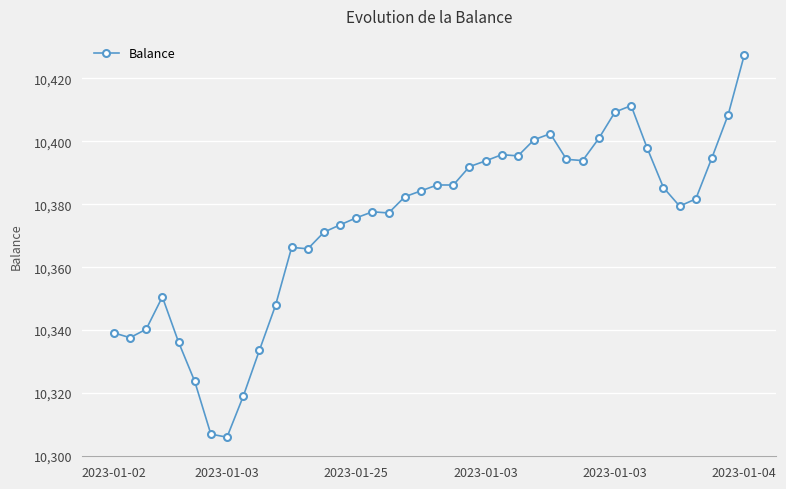

What is the maximum value shown in the chart?

10427.4